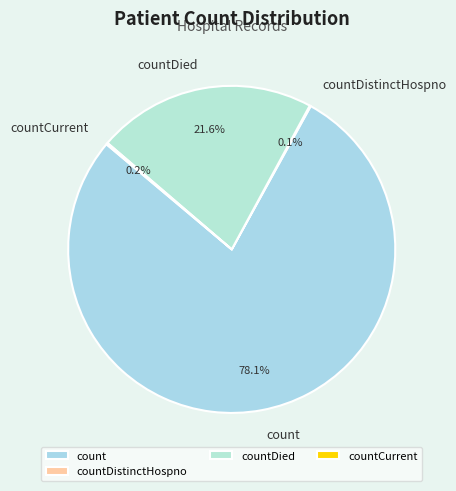

To the nearest percent, what is the average slice percentage?

25%